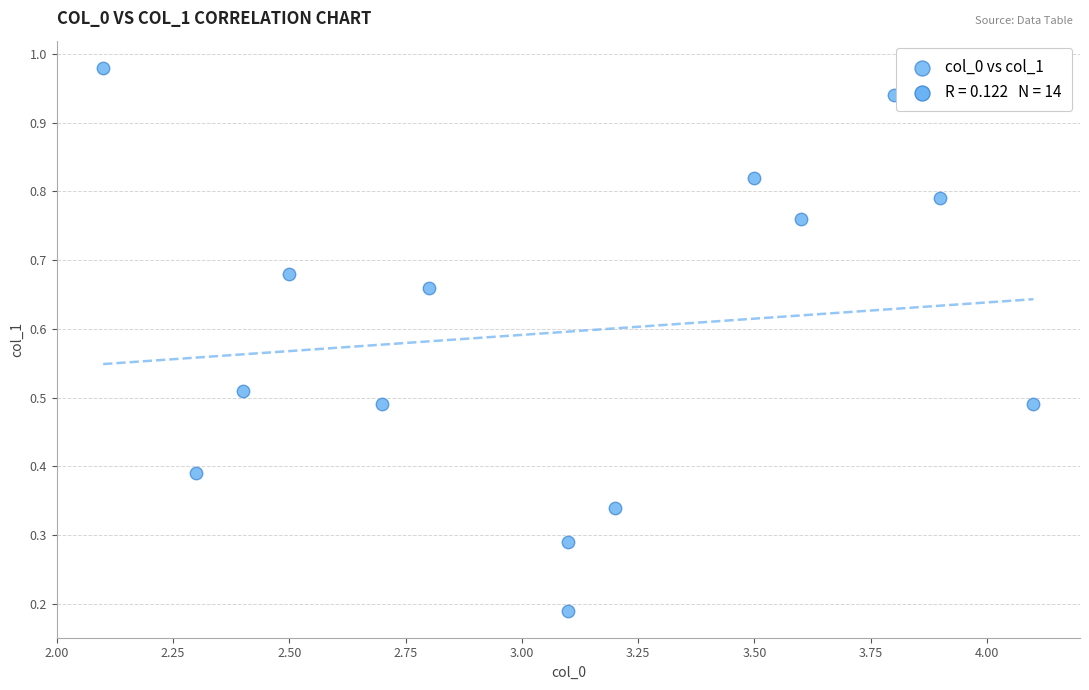

What is the range of X values (max minus min)?

2.0